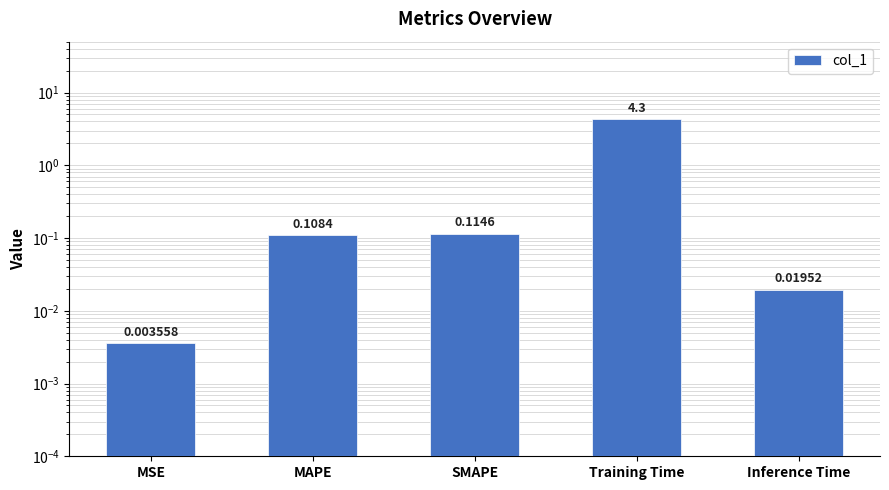

Reading left to right, extract all data points from this chart.

MSE=0.0	MAPE=0.1	SMAPE=0.1	Training Time=4.3	Inference Time=0.0